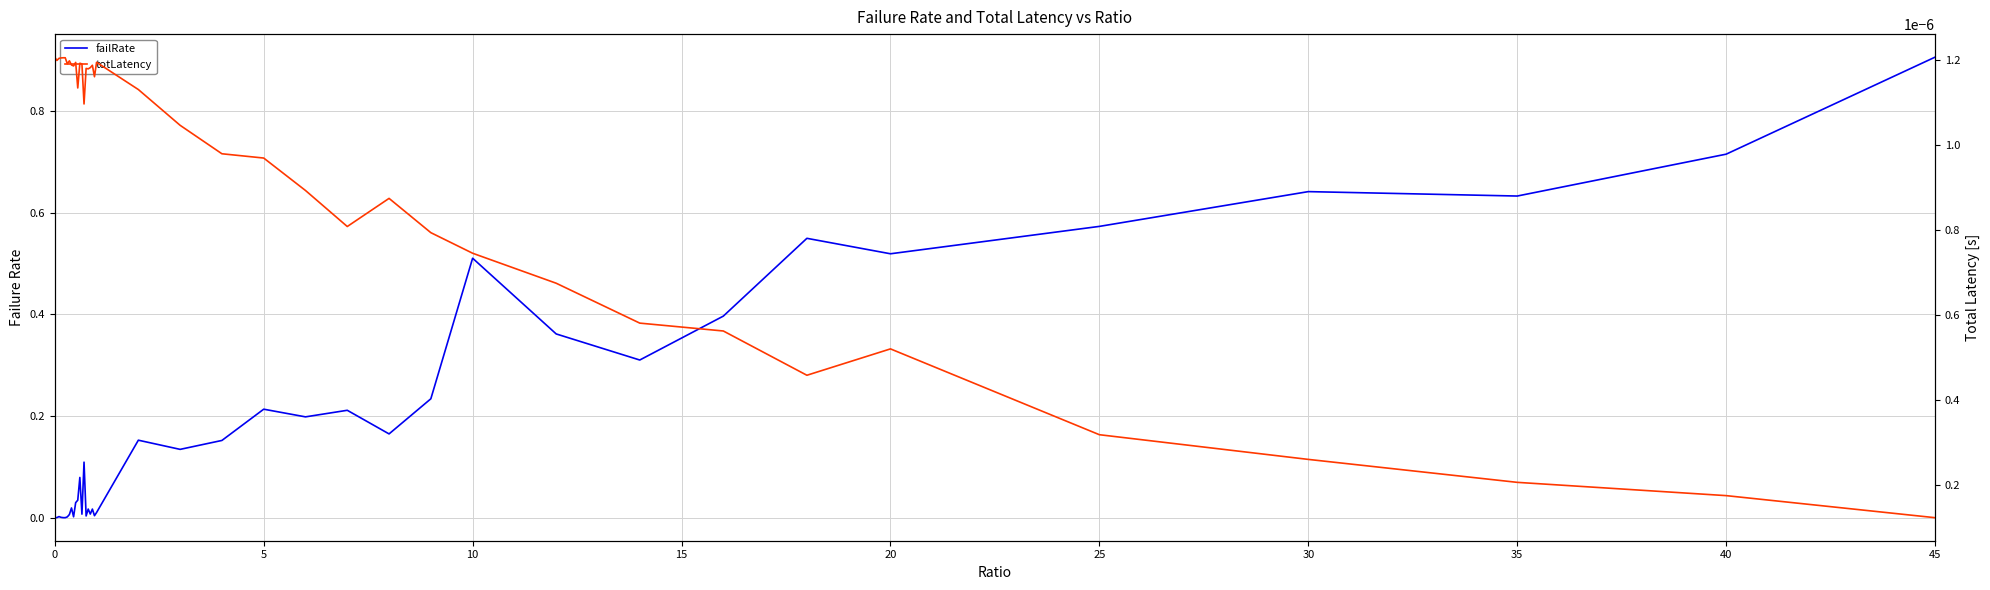

What is the sum of all failRate values?

7.9